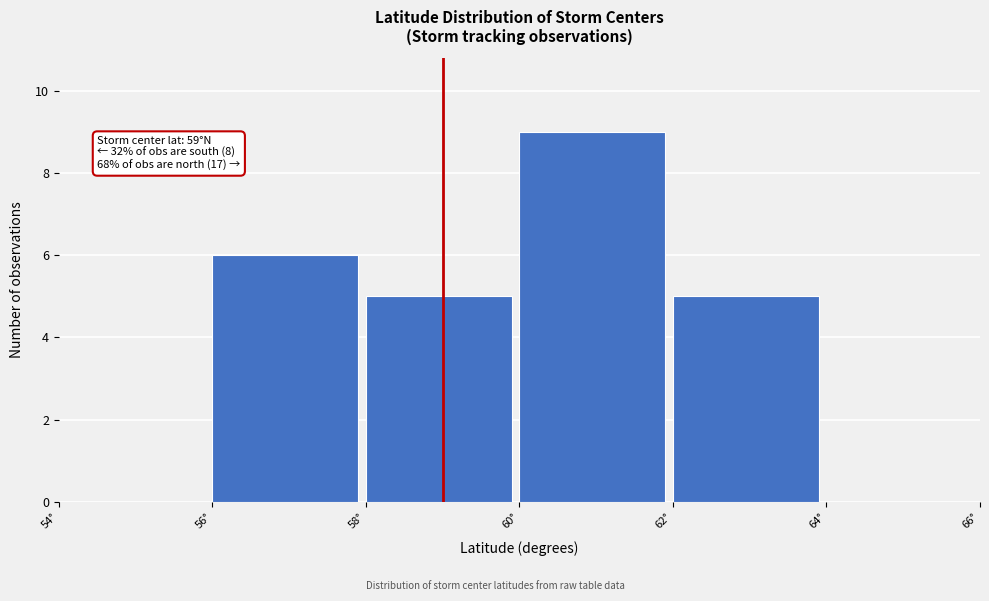

Which range on the x-axis has the tallest bar?

60 to 62